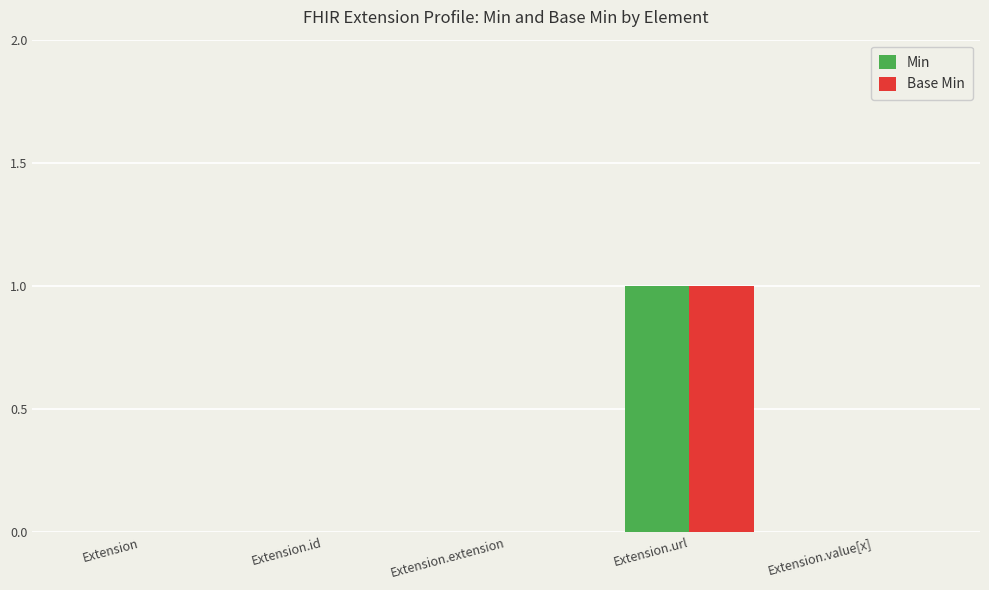

The Base Min series shows 0 at Extension.value[x]. True or false?

True